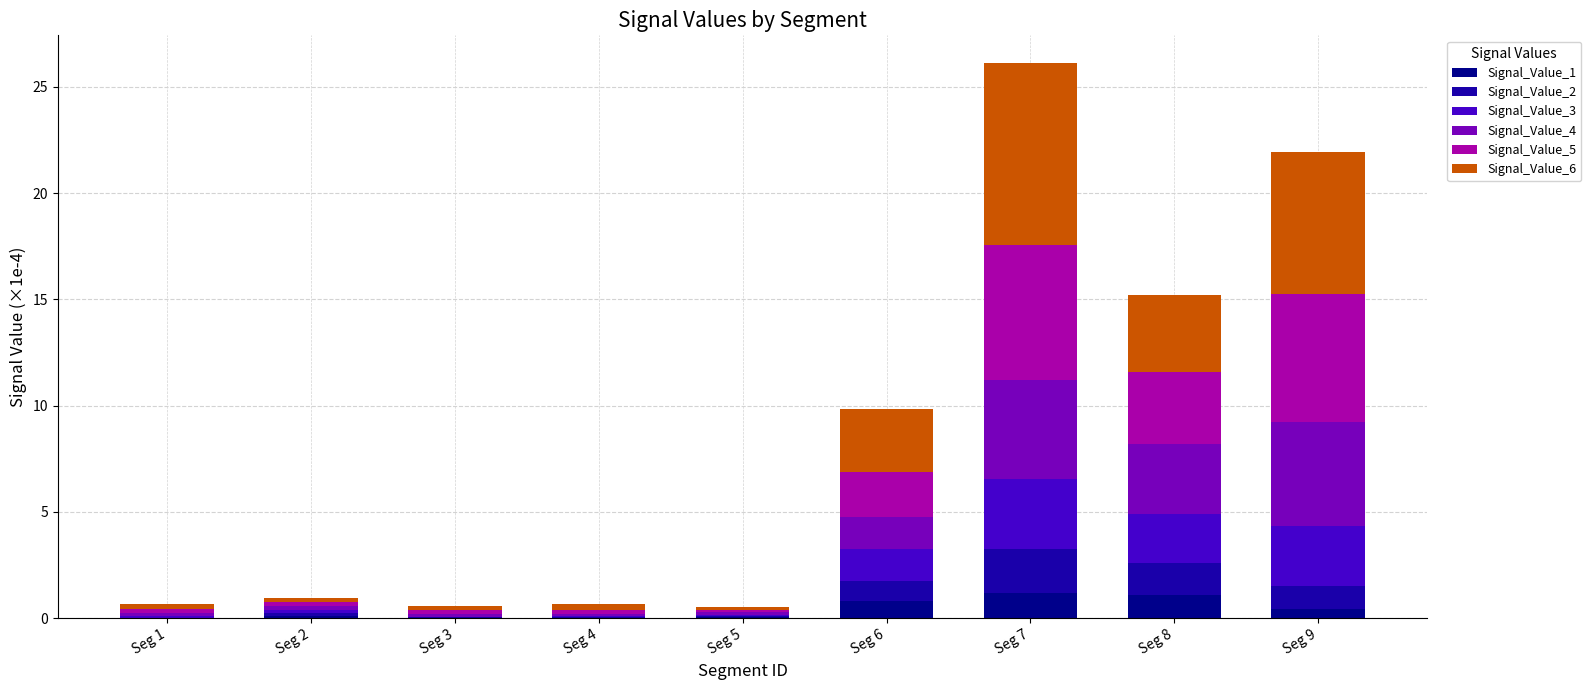

At which category is the sum across all series the highest?

Seg 7